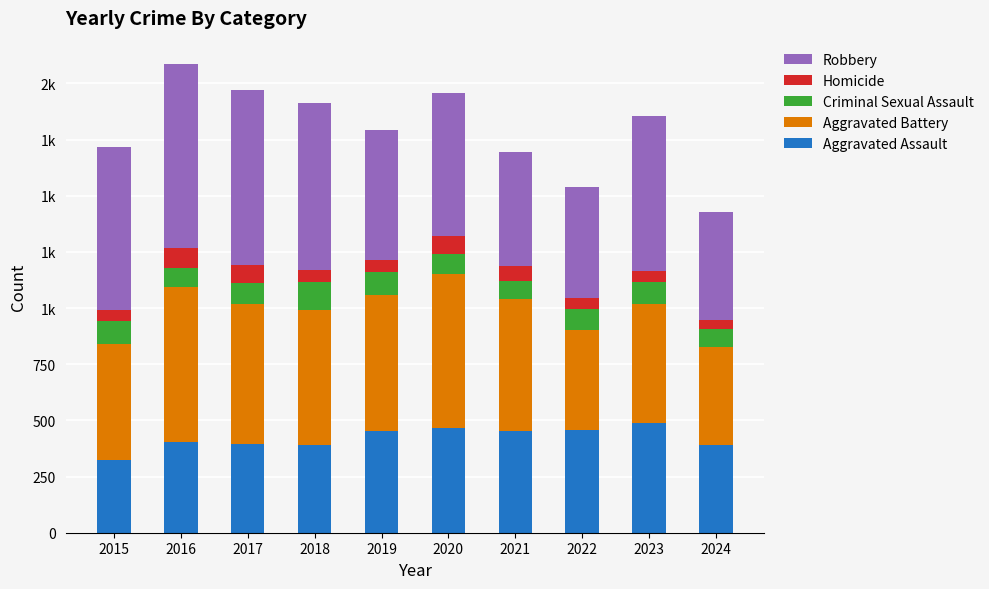

Where is Aggravated Assault nearest to the value 405?

2016